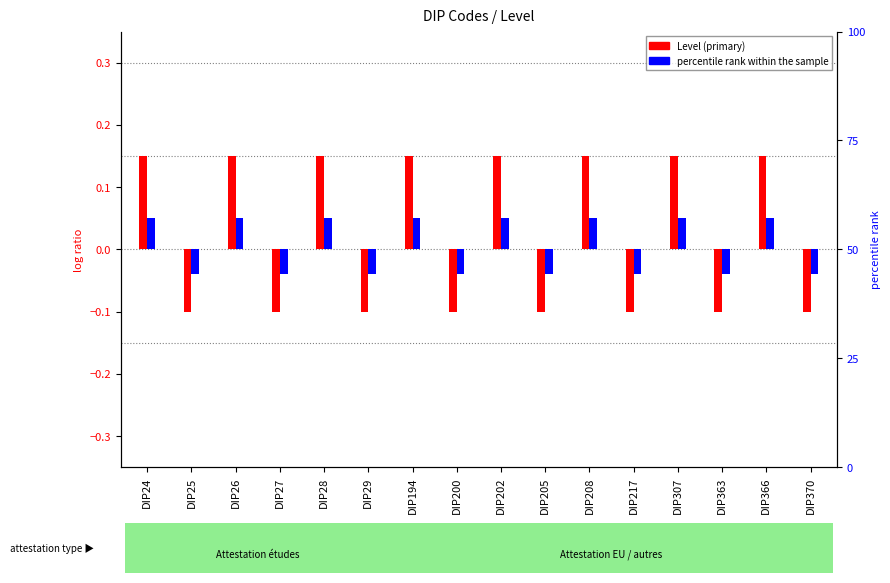

How many bars are there in each group?

2